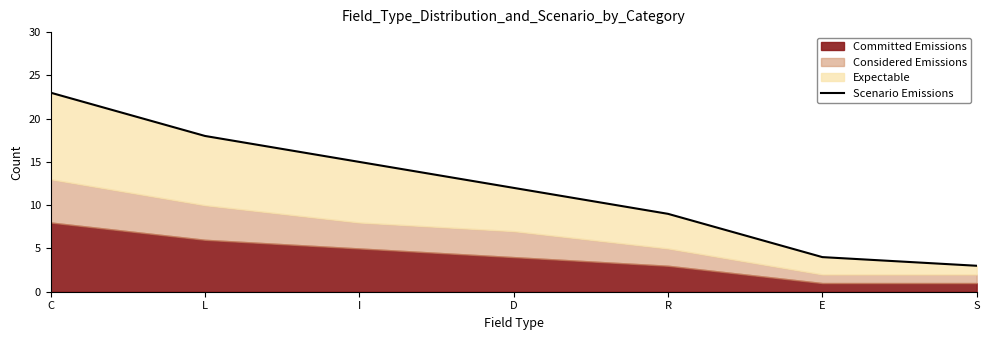

What is the label of the 4th point from the right?

D